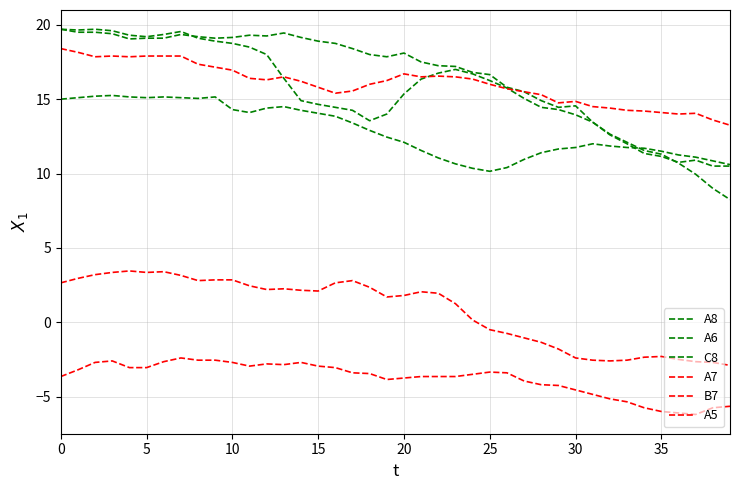

How many lines are shown in the chart?

6